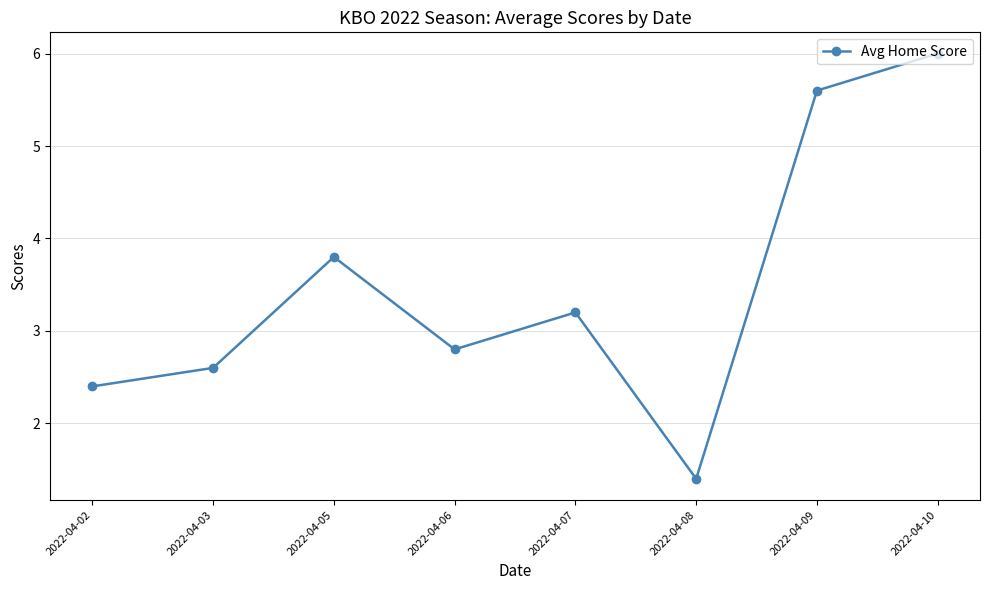

Where is the first local maximum?

2022-04-05